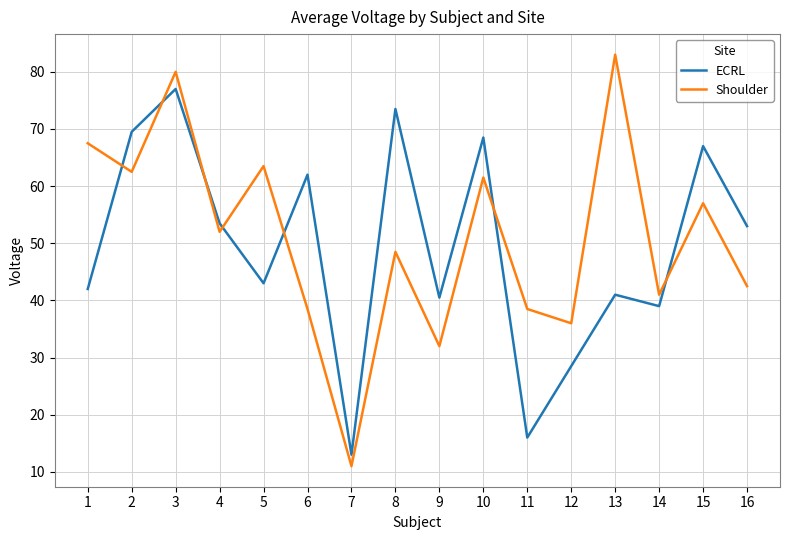

At which label is ECRL closest to 45?

5